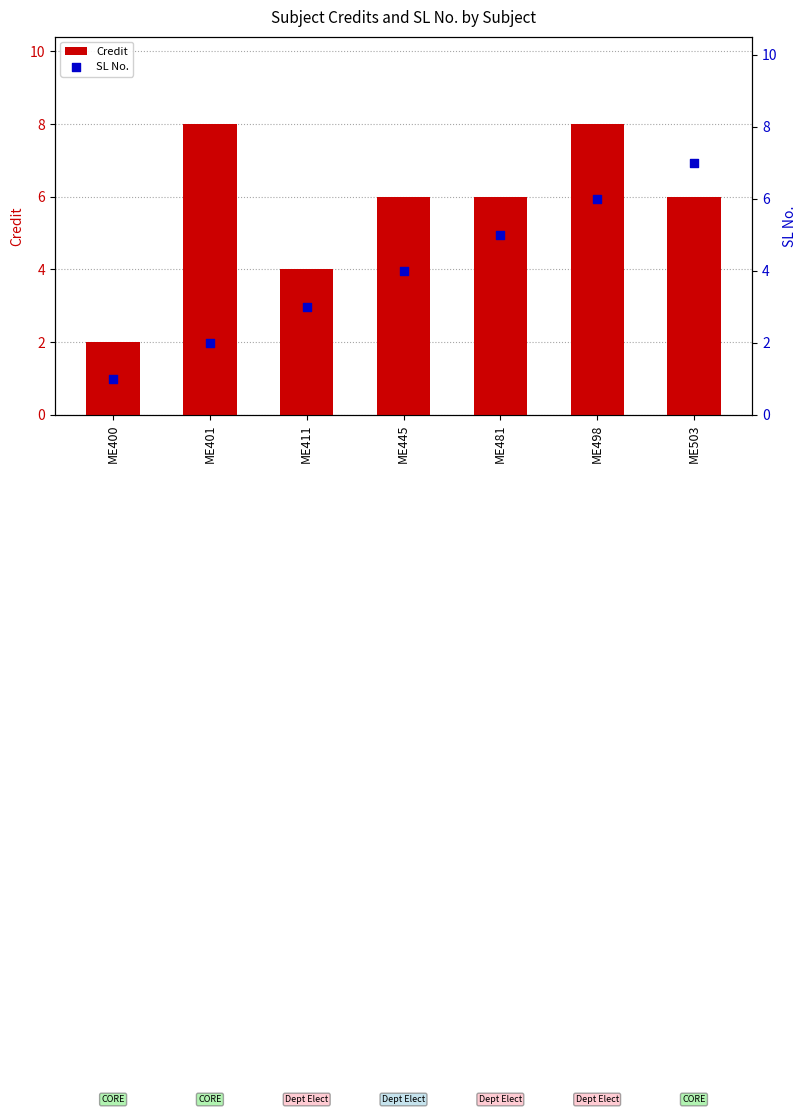

Which series reaches the maximum Y coordinate?

Credit